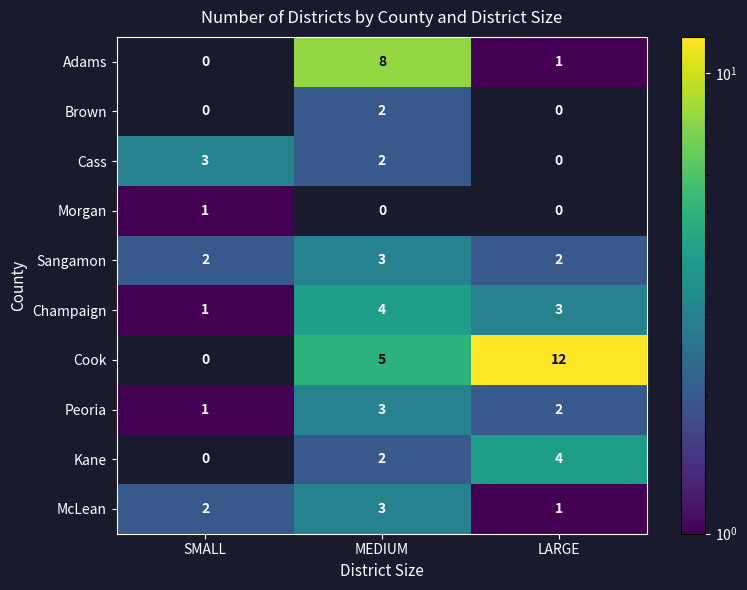

What is the maximum value shown in the chart?

12.0